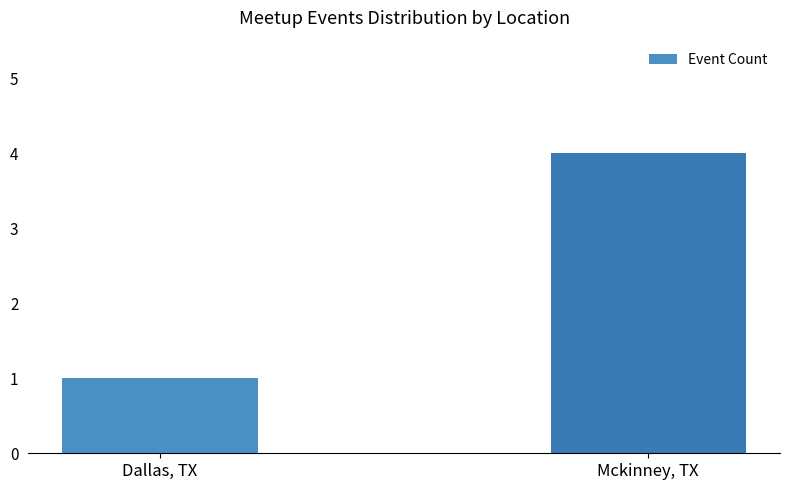

What is the approximate value at Mckinney, TX?

4